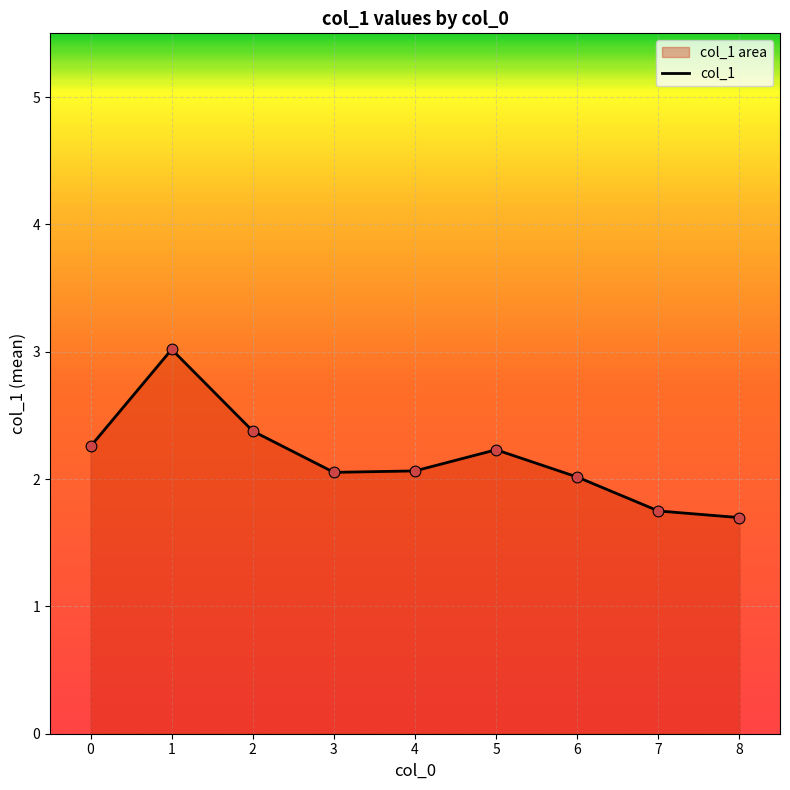

Which has a higher value, 5 or 6?

5